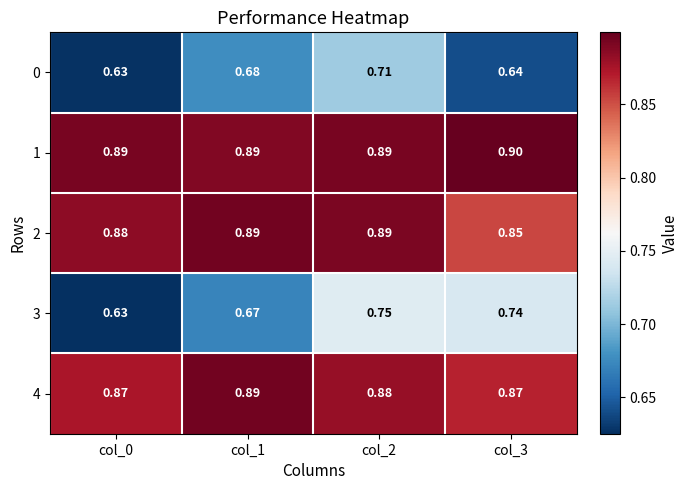

Is the value of 0 at col_1 greater than the value of 4 at col_2?

No